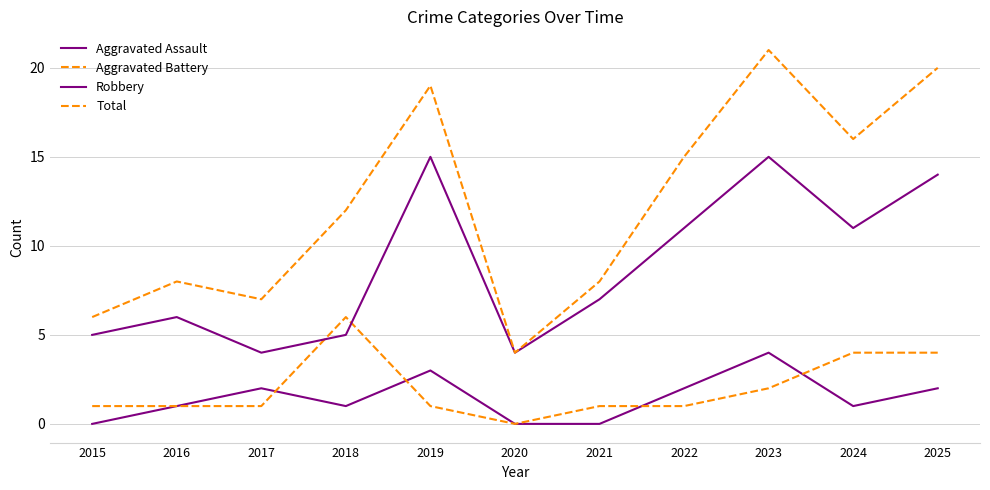

What is the difference between the Aggravated Assault values at 2016 and 2015?

1